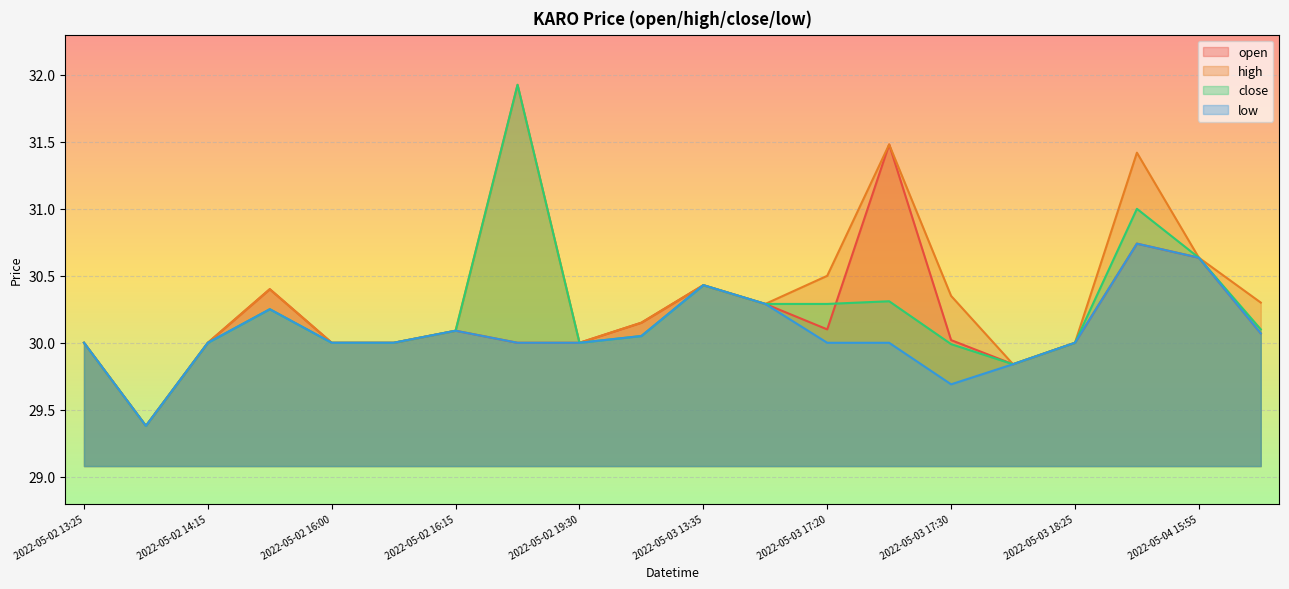

Between 2022-05-03 18:25 and 2022-05-04 15:55, which series saw the biggest shift?

open